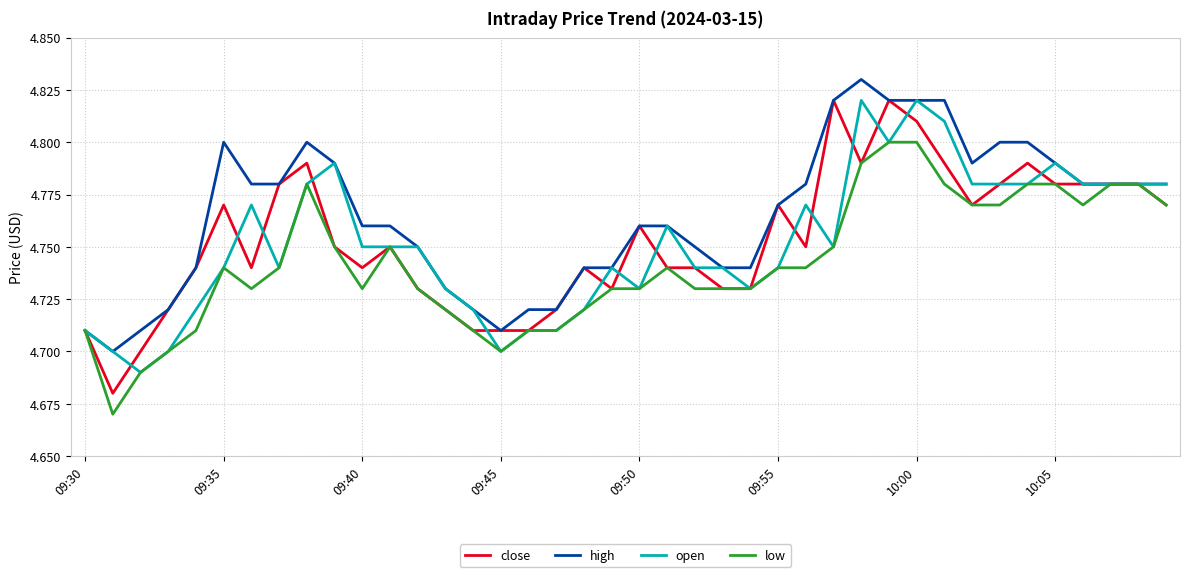

Which series has the largest total across all categories?

high